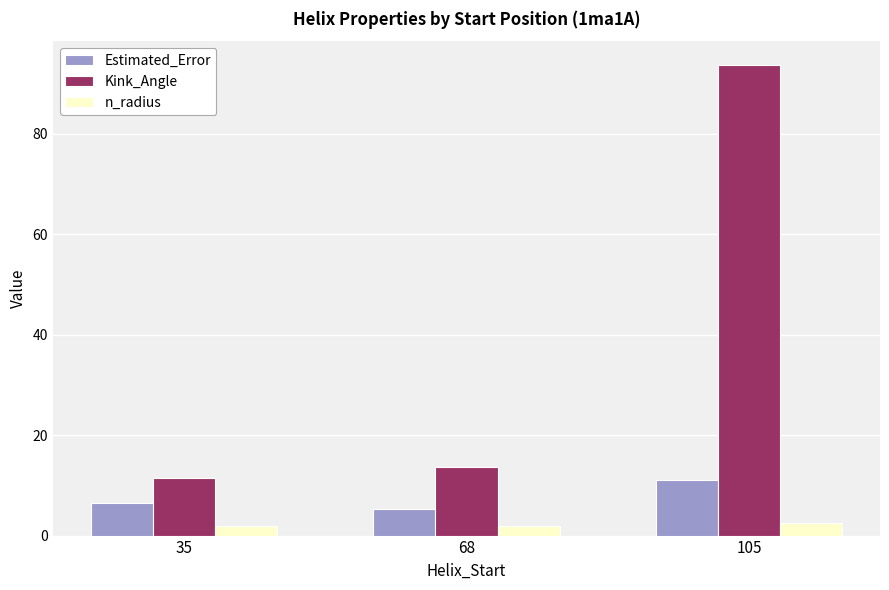

What is the maximum value shown in the chart?

93.8